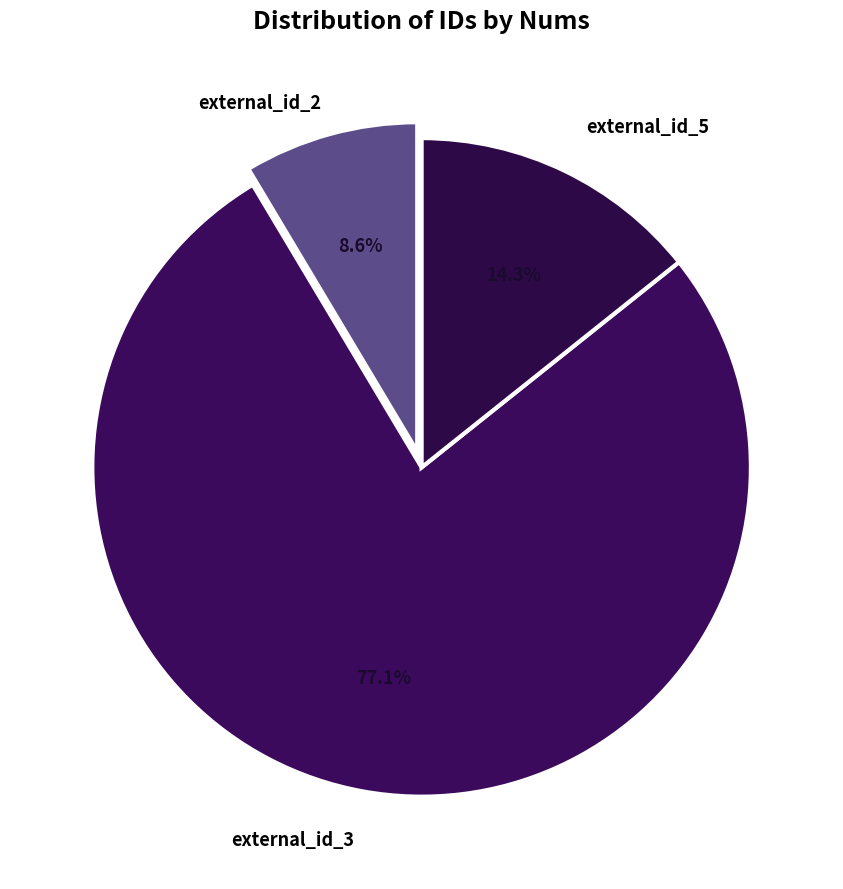

How many segments does this pie chart have?

3